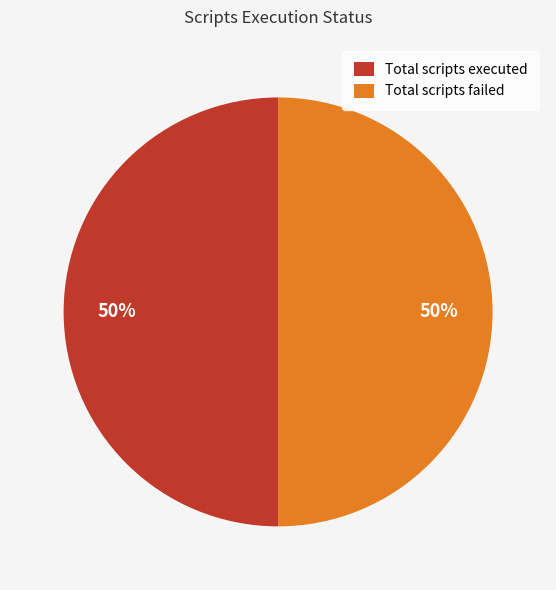

Approximately how many times larger is the value at Total scripts failed compared to Total scripts executed?

1.0